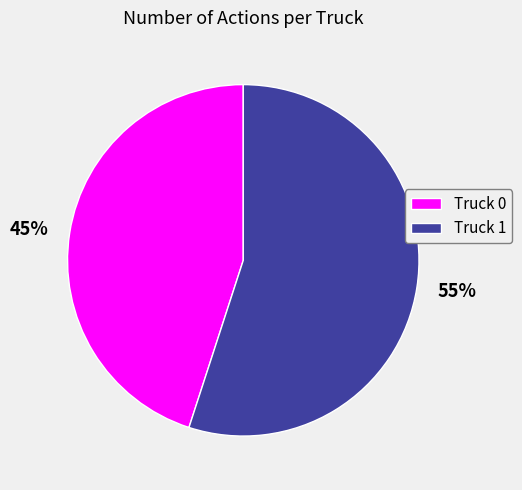

Which has a higher value, Truck 0 or Truck 1?

Truck 1